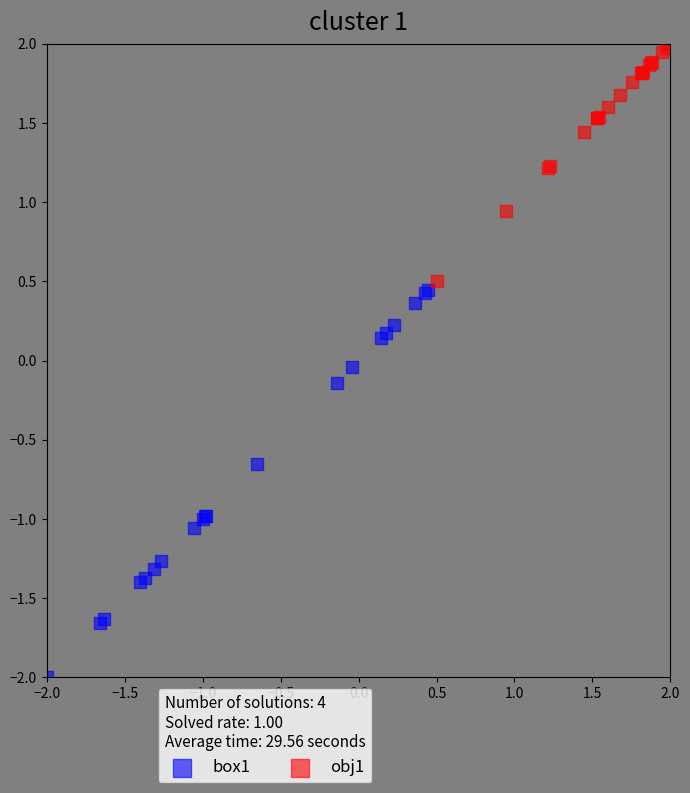

Which series has the widest spread of Y values?

box1